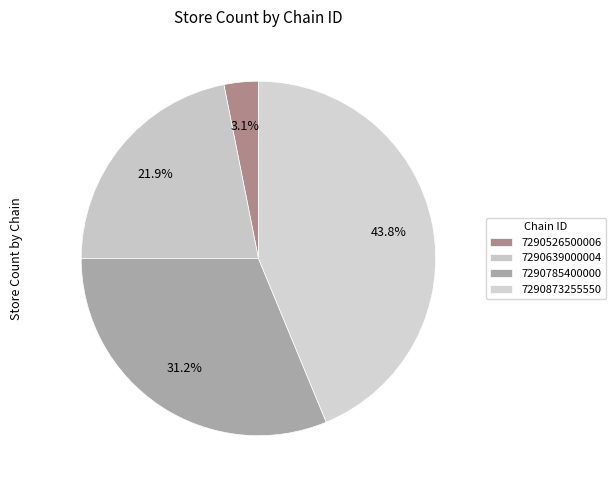

Which slice is the smallest?

7290526500006